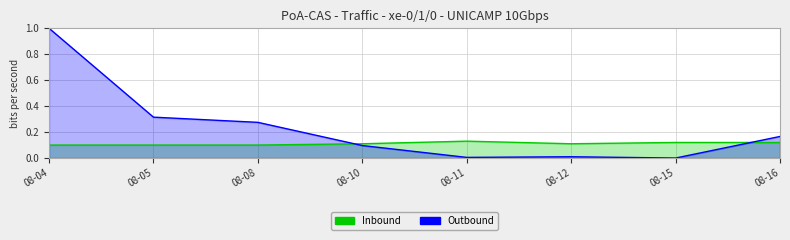

The Outbound series shows 1.0 at 08-04. True or false?

True